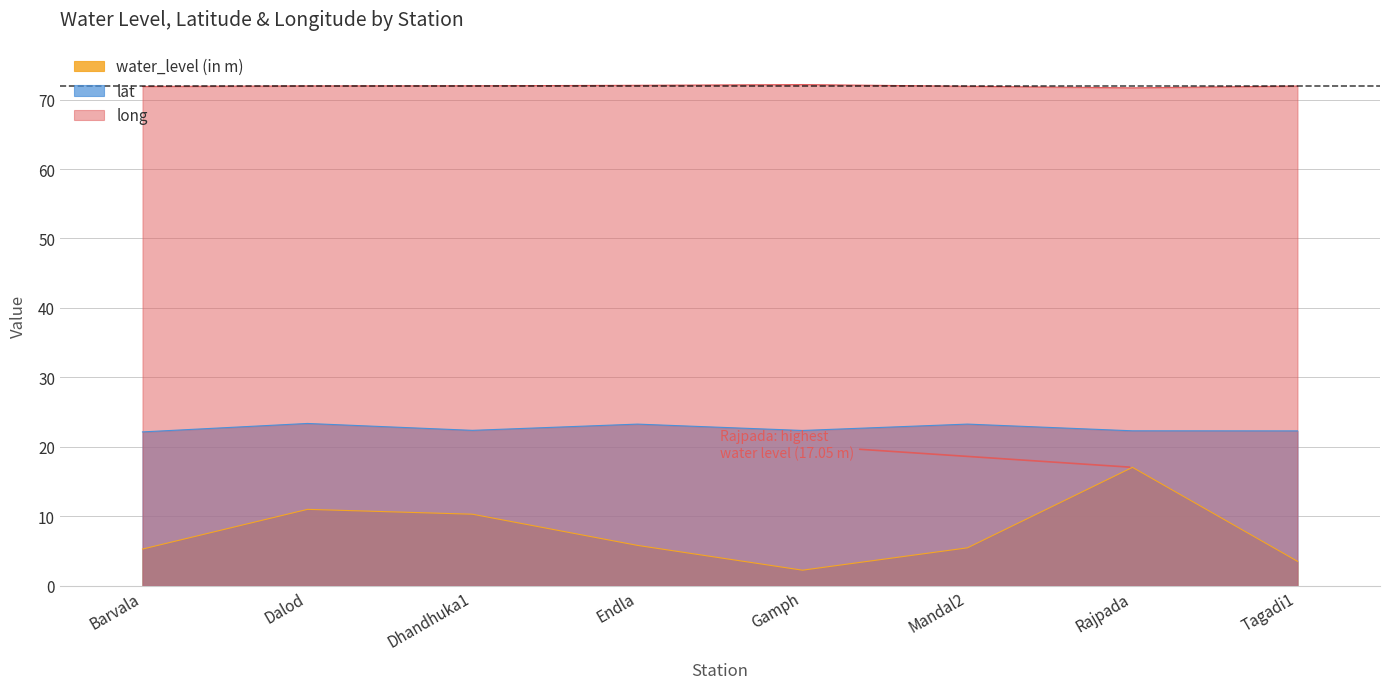

What is the approximate value of water_level (in m) at Gamph?

2.2